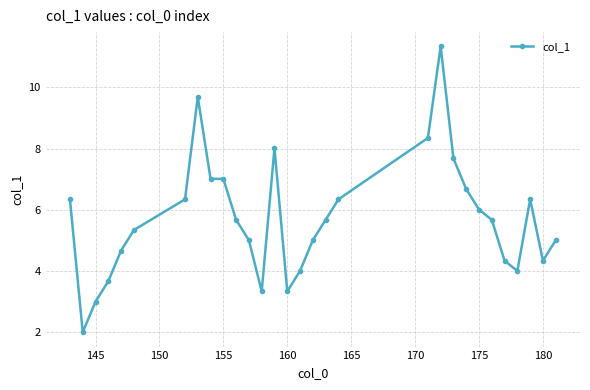

True or false: the data has more than 0 interior local peaks.

True